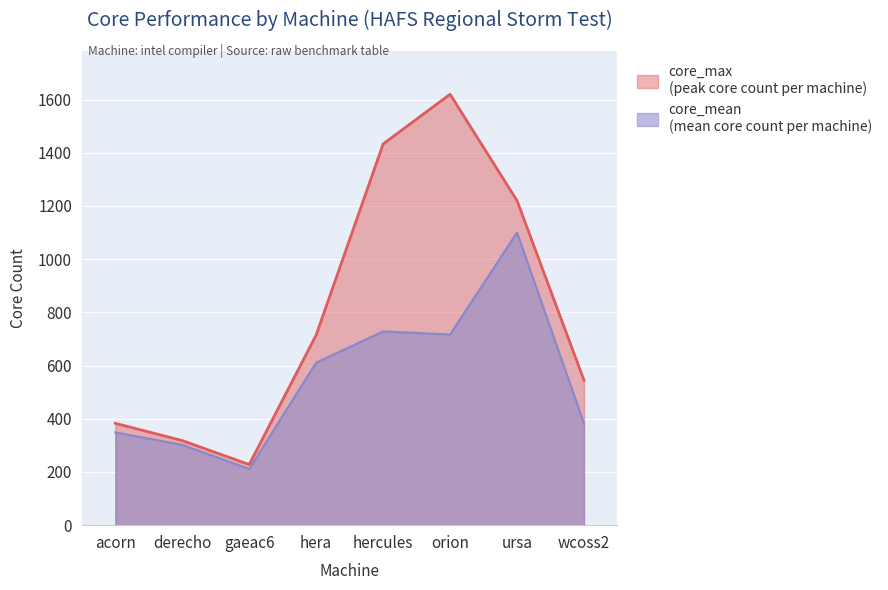

Reading right to left, list all the values displayed in this chart.

core_mean: 382.8	1100.2	716.9	728.4	611.1	211.3	302.0	348.8
core_max: 545.0	1220.0	1620.0	1433.0	715.0	228.0	318.0	383.0